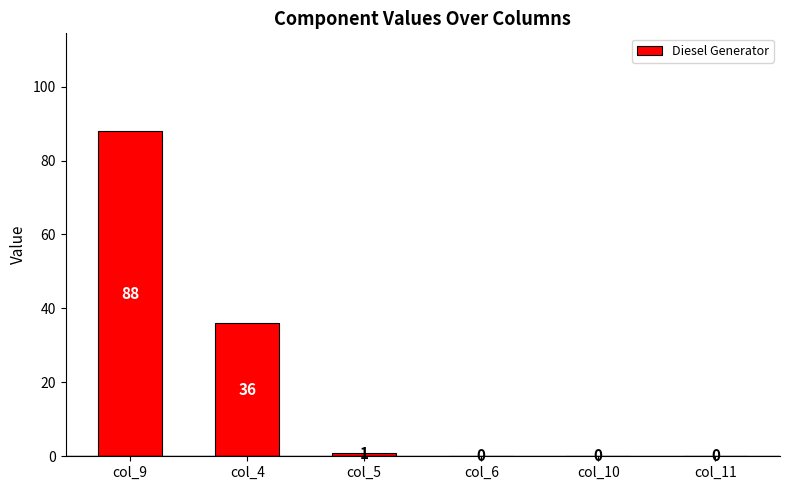

Between col_6 and col_4, which is larger?

col_4